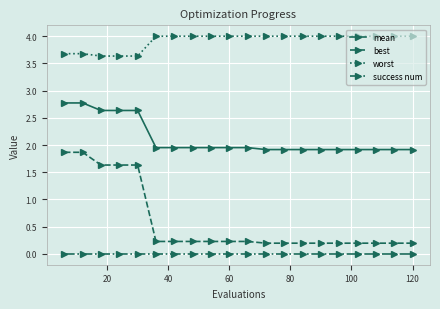

What are all the series names shown in the legend?

mean, best, worst, success num